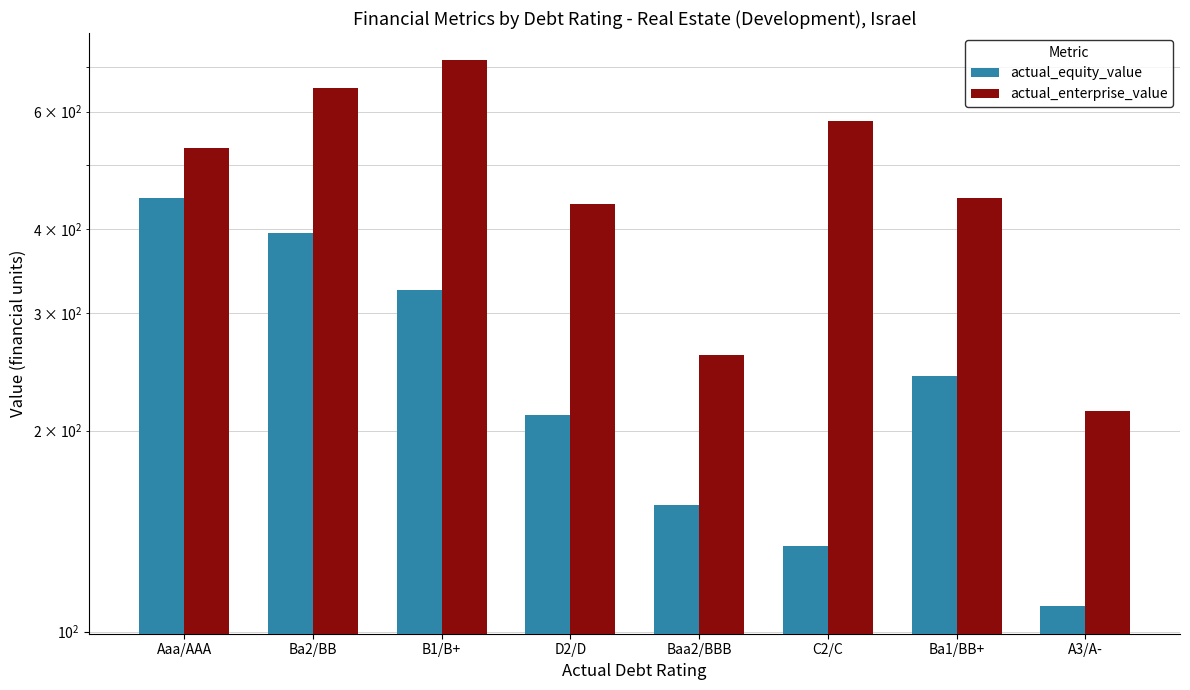

What is the label of the 8th bar from the right?

Aaa/AAA